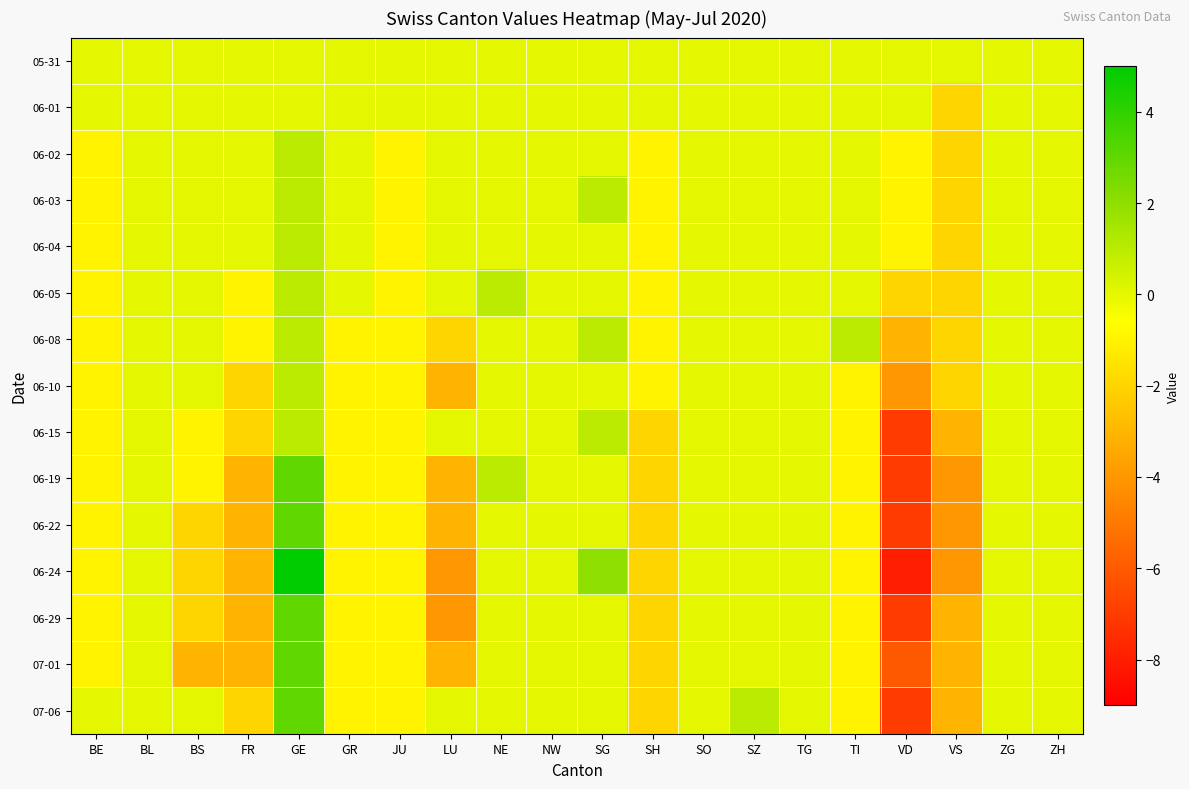

How many categories are shown in the chart?

20